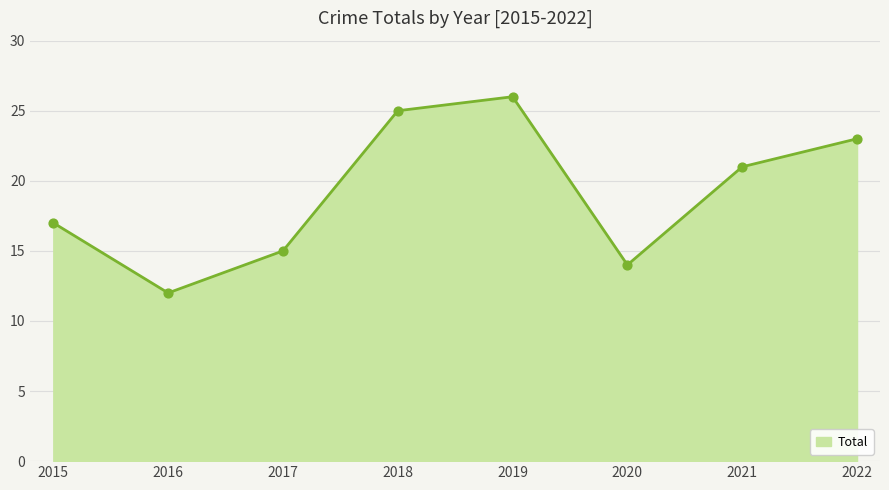

What is the ratio of the value at 2021 to the value at 2022?

0.9